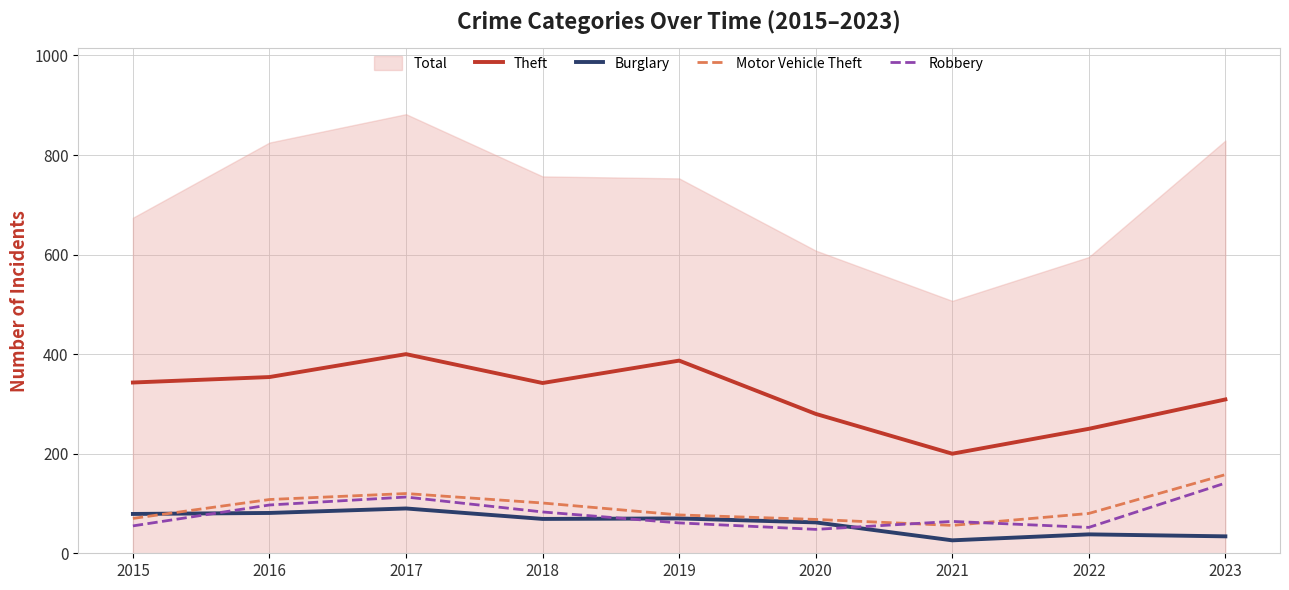

What is the spread (max minus min) of values at 2016?

273